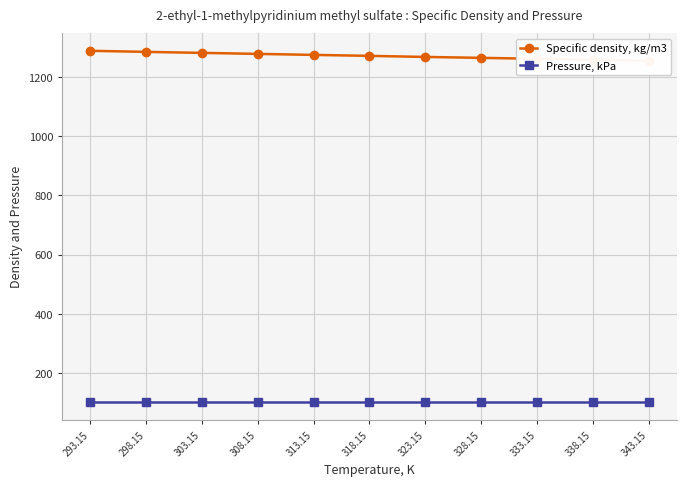

What is the spread (max minus min) of values at 323.15?

1166.3